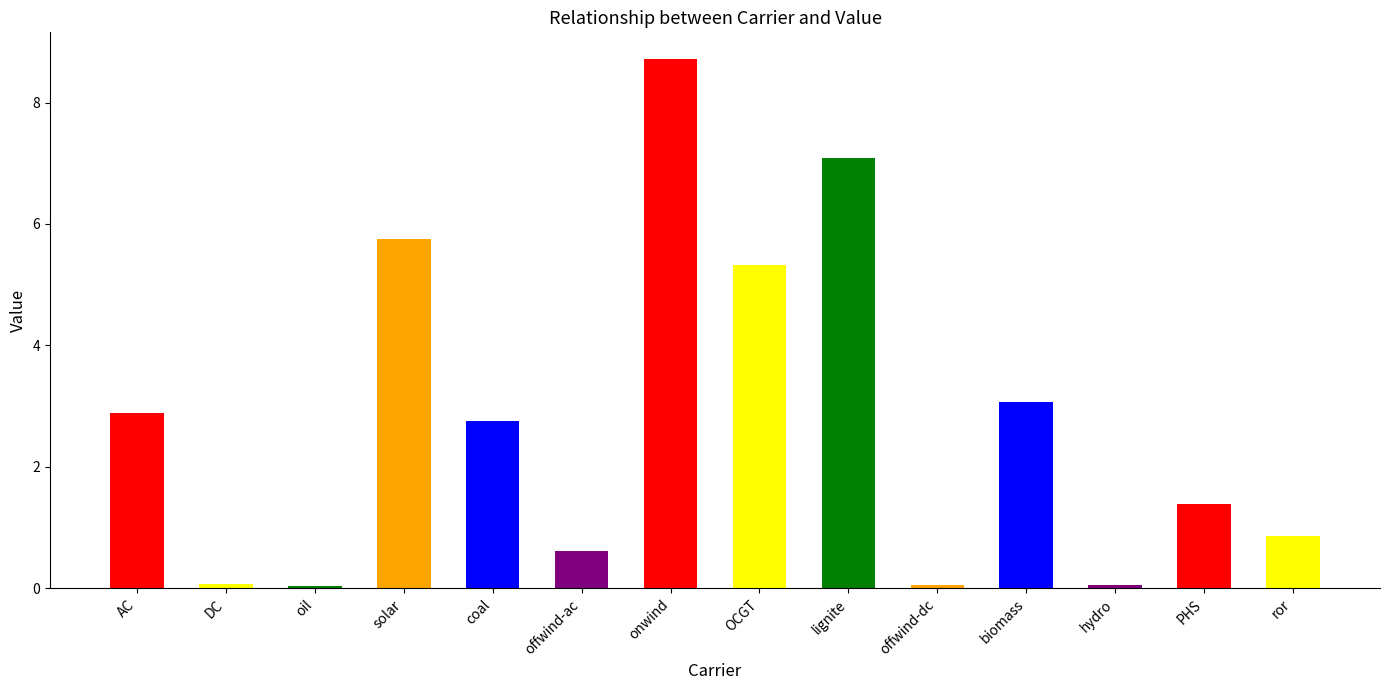

At which label is the value closest to 4?

biomass